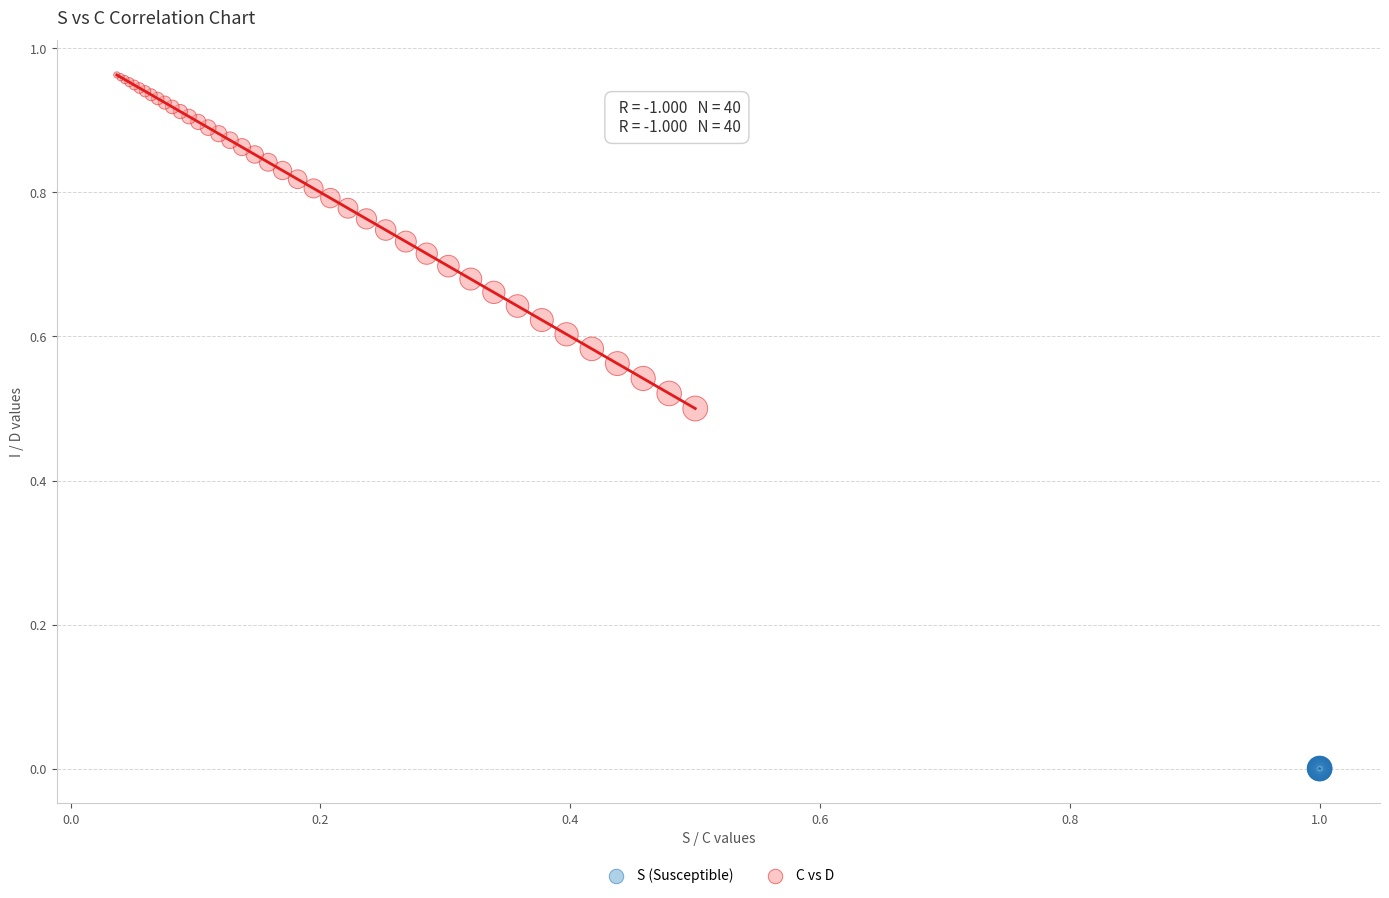

Which series has the widest spread of Y values?

C vs D